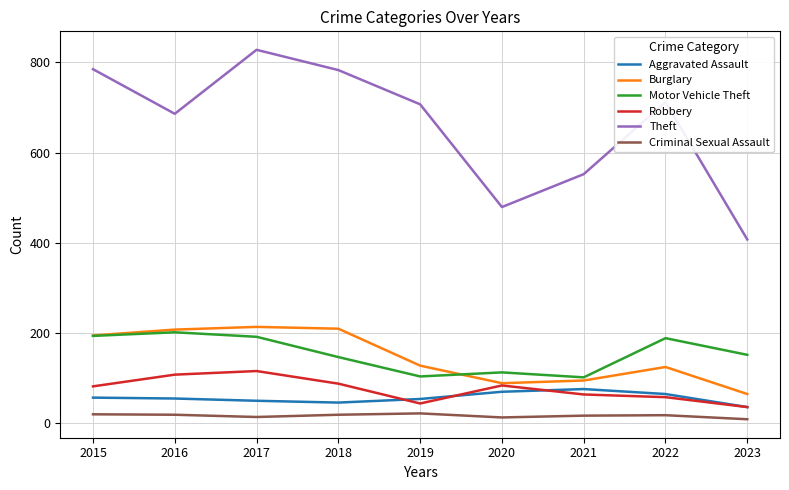

The Theft series shows 712 at 2022. True or false?

True